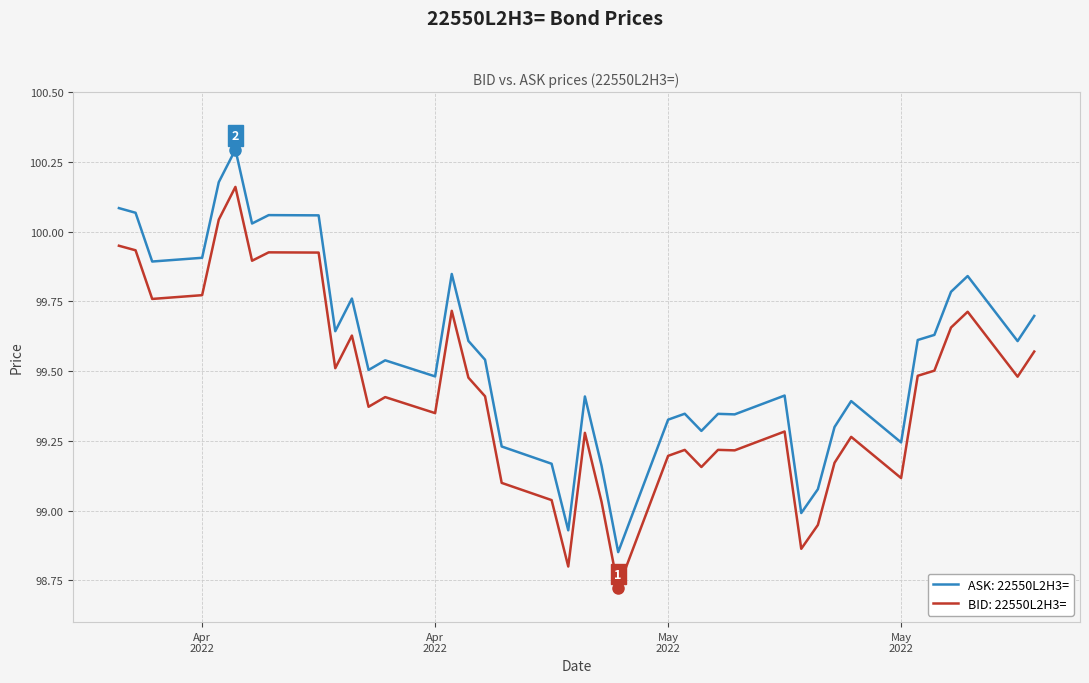

List the series in order of their overall mean, highest first.

ASK: 22550L2H3=, BID: 22550L2H3=